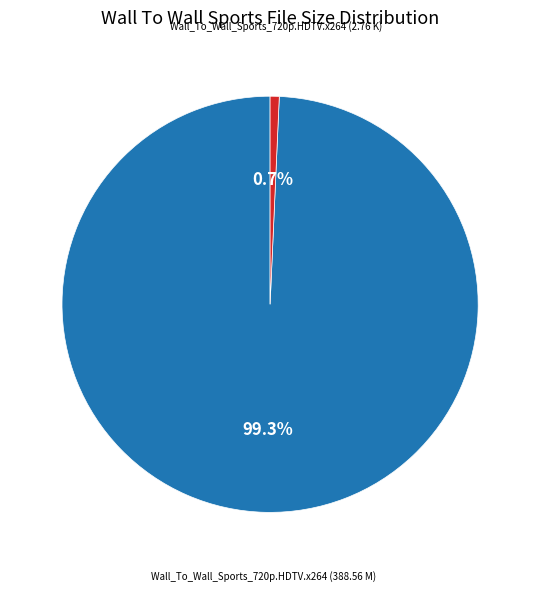

Rank the categories by value from highest to lowest.

Wall_To_Wall_Sports_720p.HDTV.x264 (388.56 M), Wall_To_Wall_Sports_720p.HDTV.x264 (2.76 K)